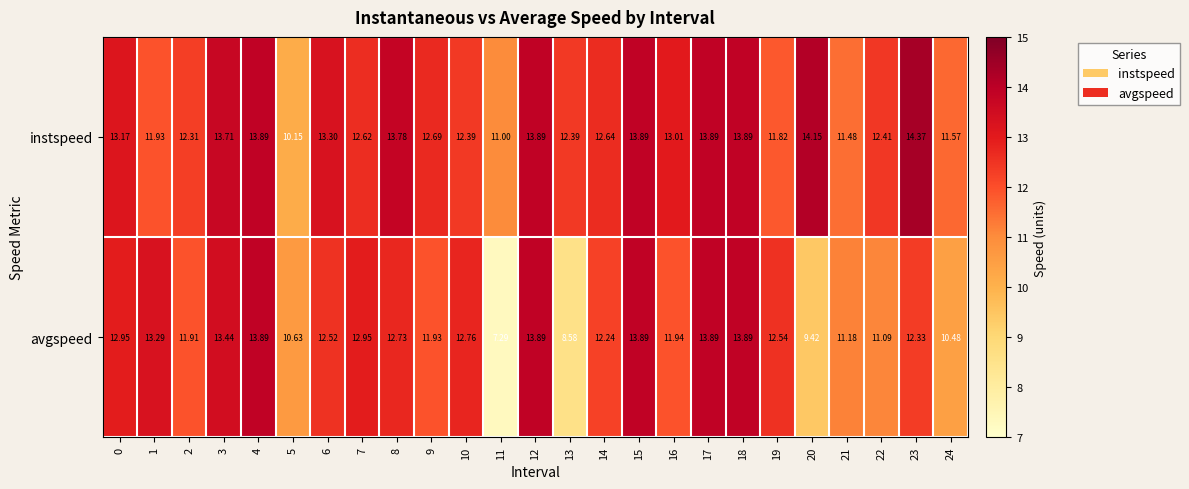

Between 8 and 17, which series saw the biggest shift?

avgspeed